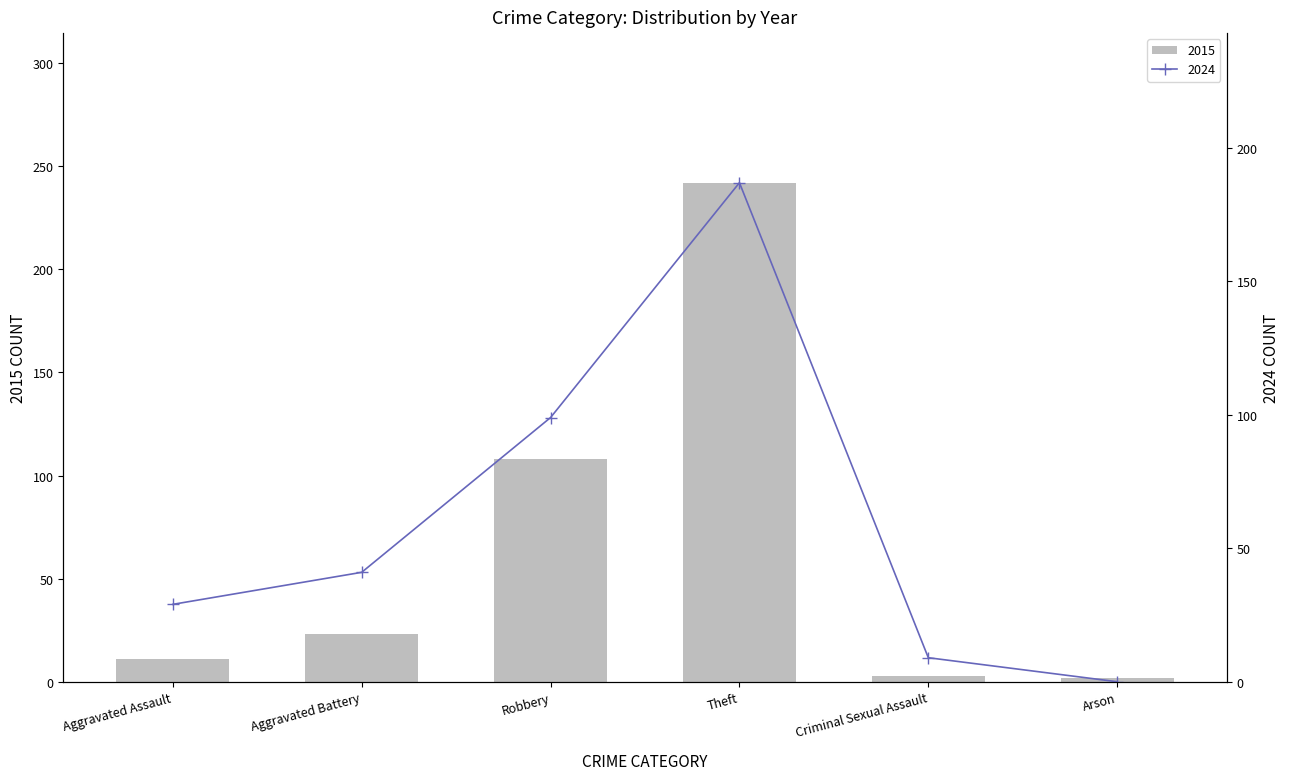

What position from the left is Aggravated Assault?

1